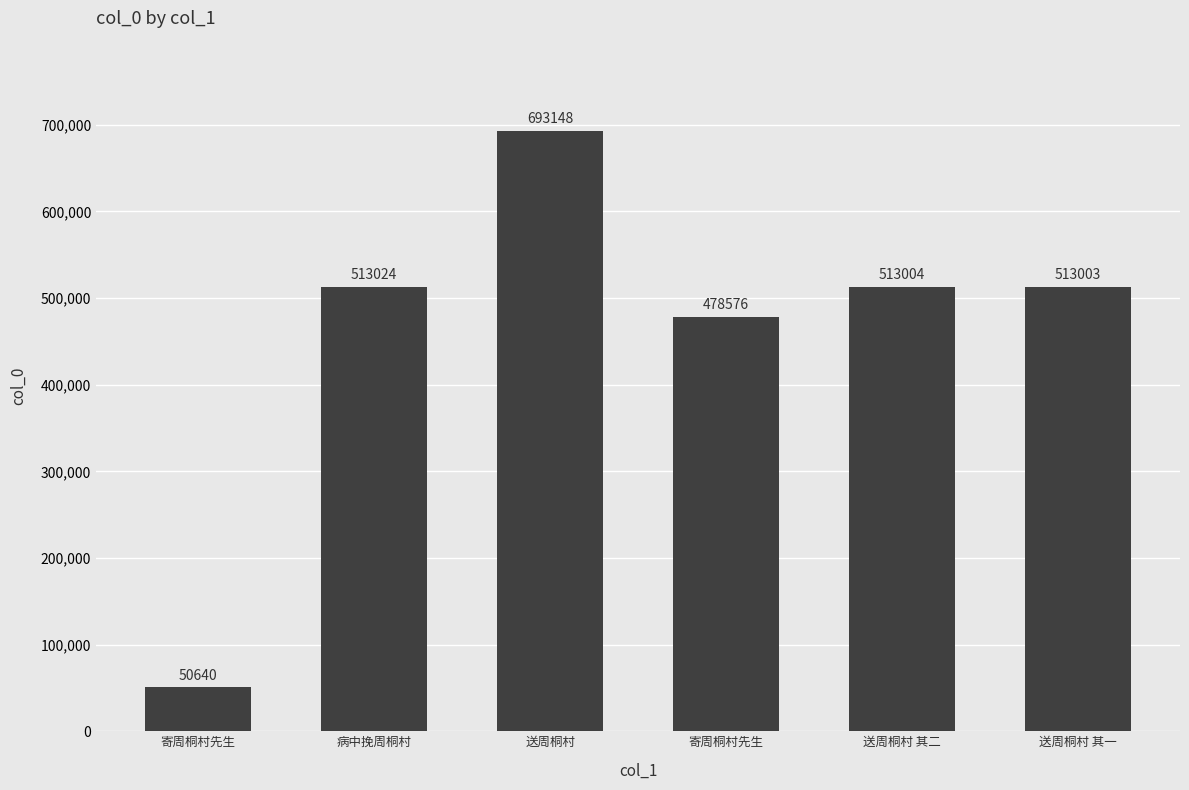

How many data points does each series have?

6